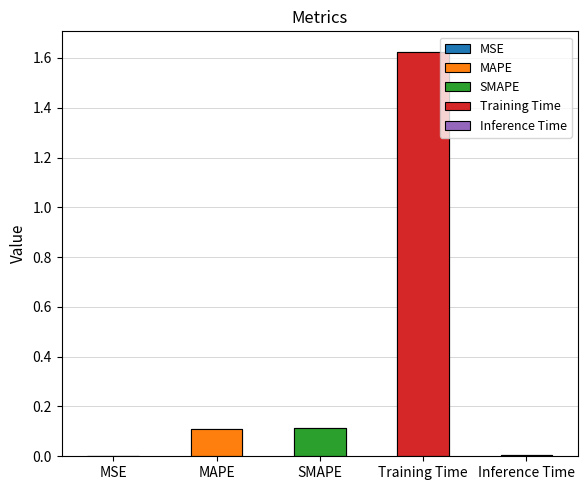

Reading left to right, extract all data points from this chart.

0.0	0.1	0.1	1.6	0.0